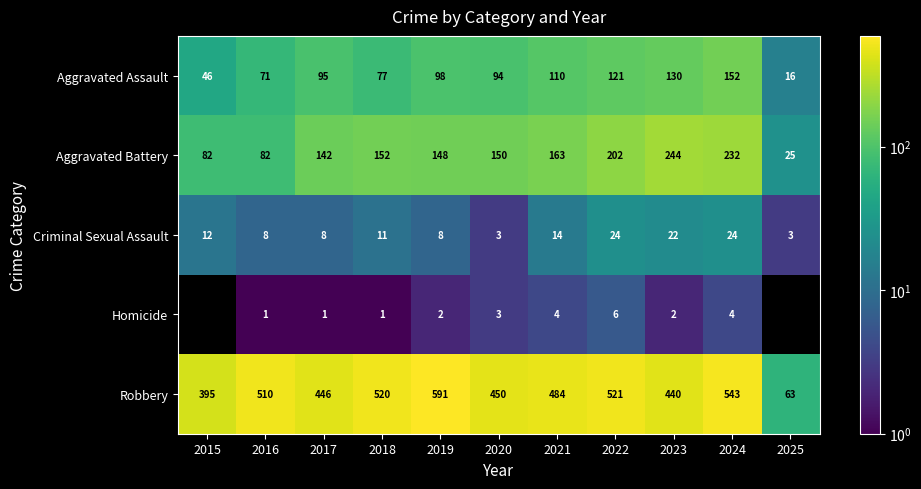

What is the total value across all series at 2018?

761